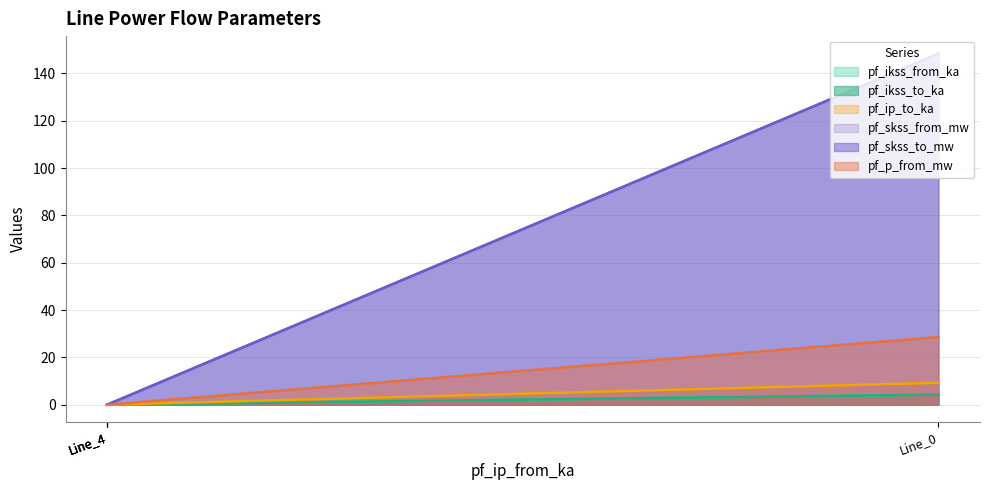

Is it true that pf_skss_from_mw equals 148.4 at Line_0?

True